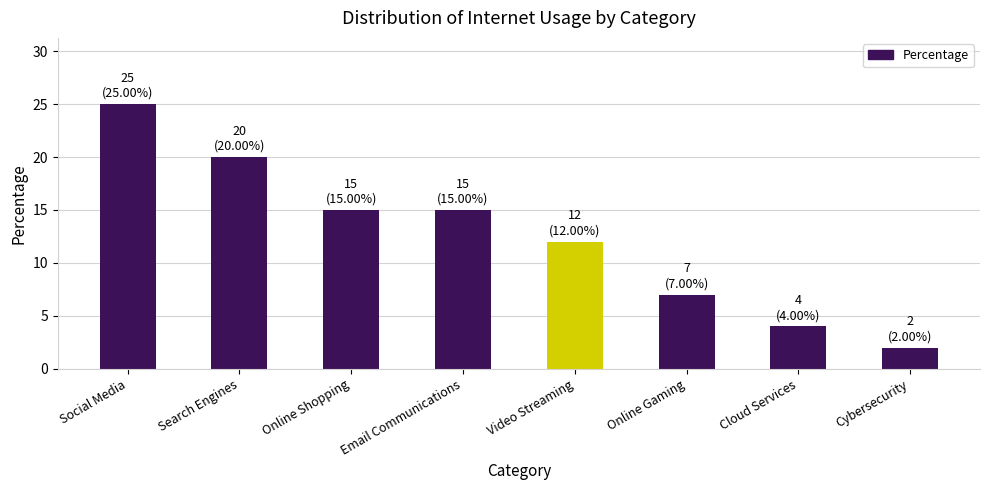

Does the chart contain any negative values?

No